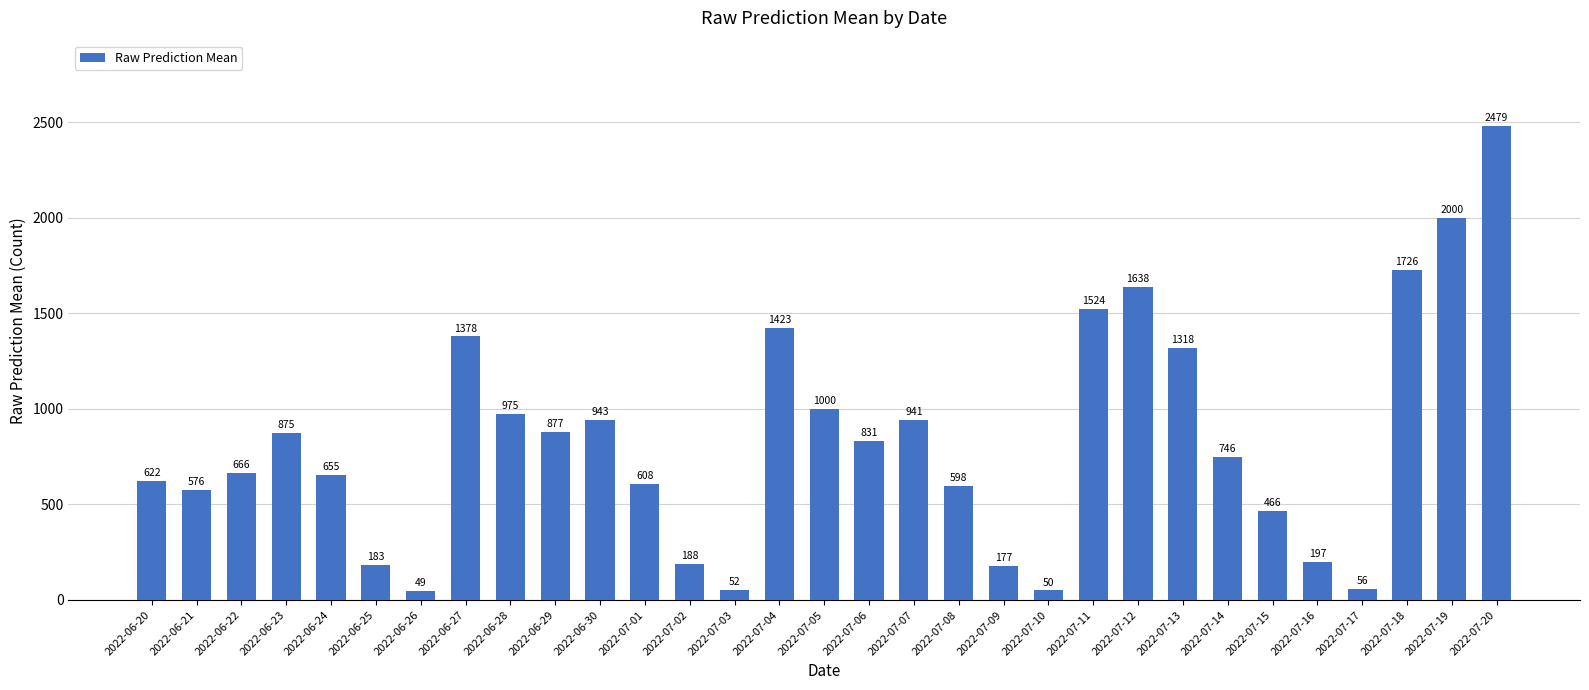

How many bars are there in total?

31